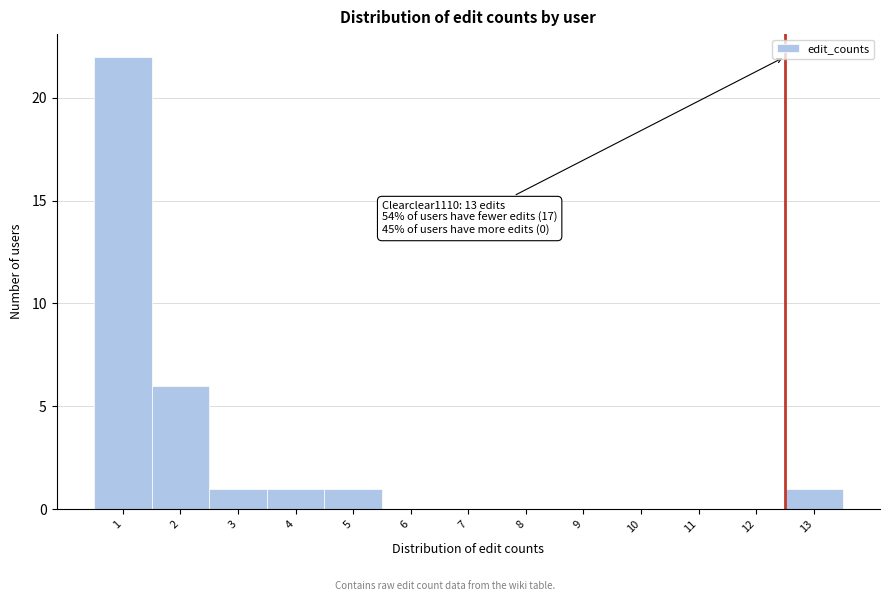

Reading left to right, extract all data points from this chart.

1=22	2=6	3=1	4=1	5=1	6=0	7=0	8=0	9=0	10=0	11=0	12=0	13=1